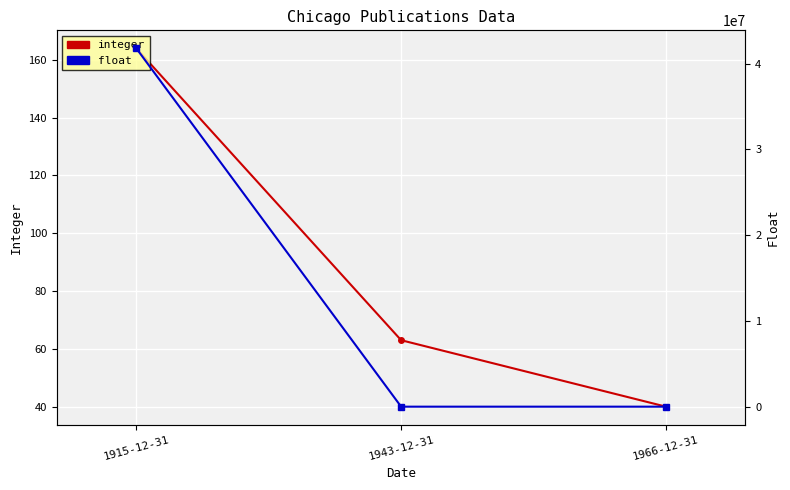

What is the label of the 3rd point from the left?

1966-12-31